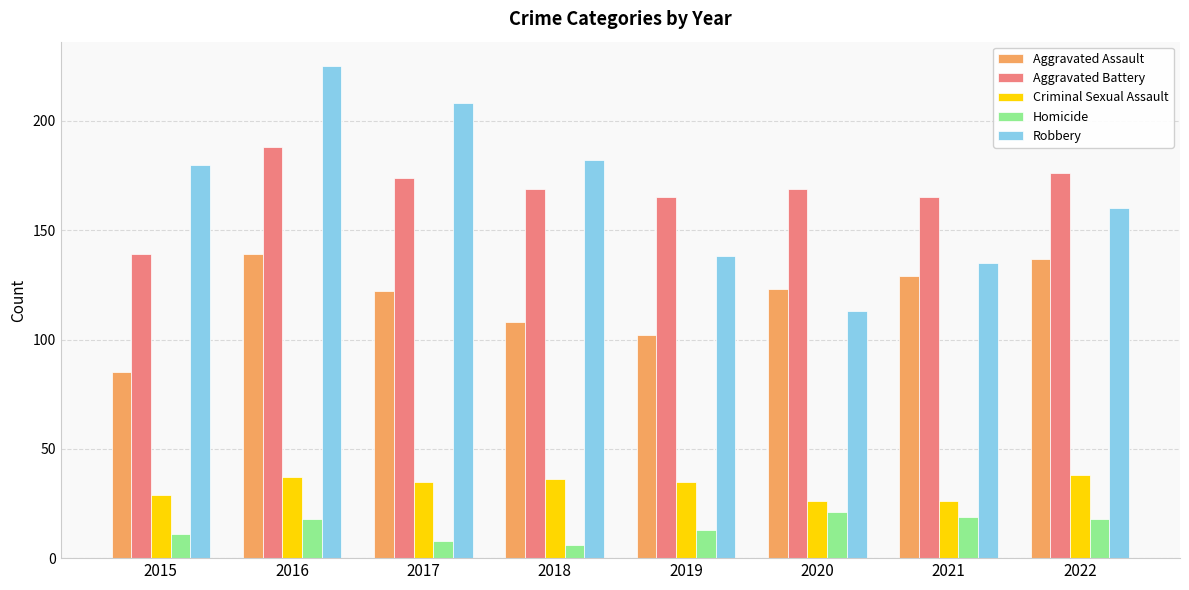

Which series has the widest spread of values?

Robbery